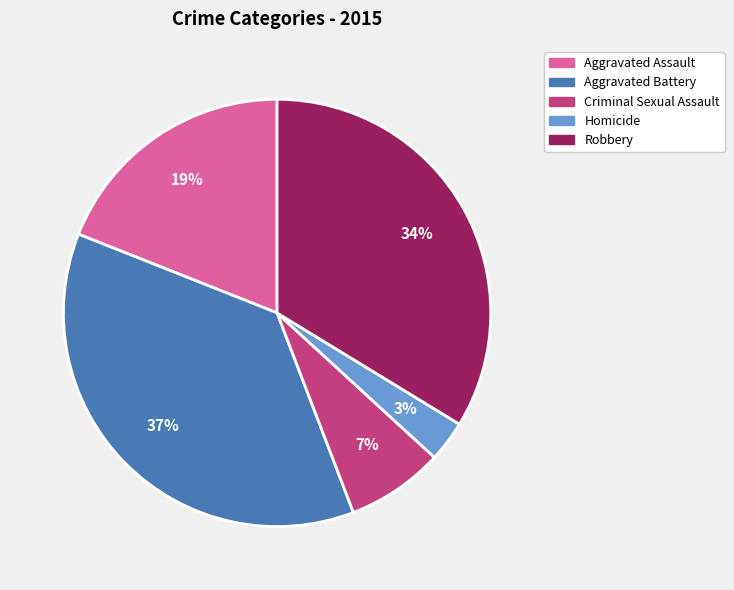

What is the smallest slice in the pie chart?

Homicide